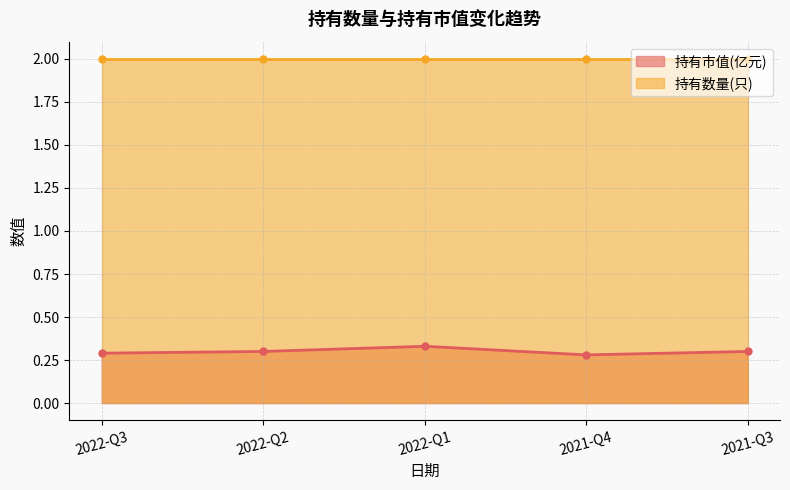

The value at 2021-Q3 is 0.3. True or false?

True